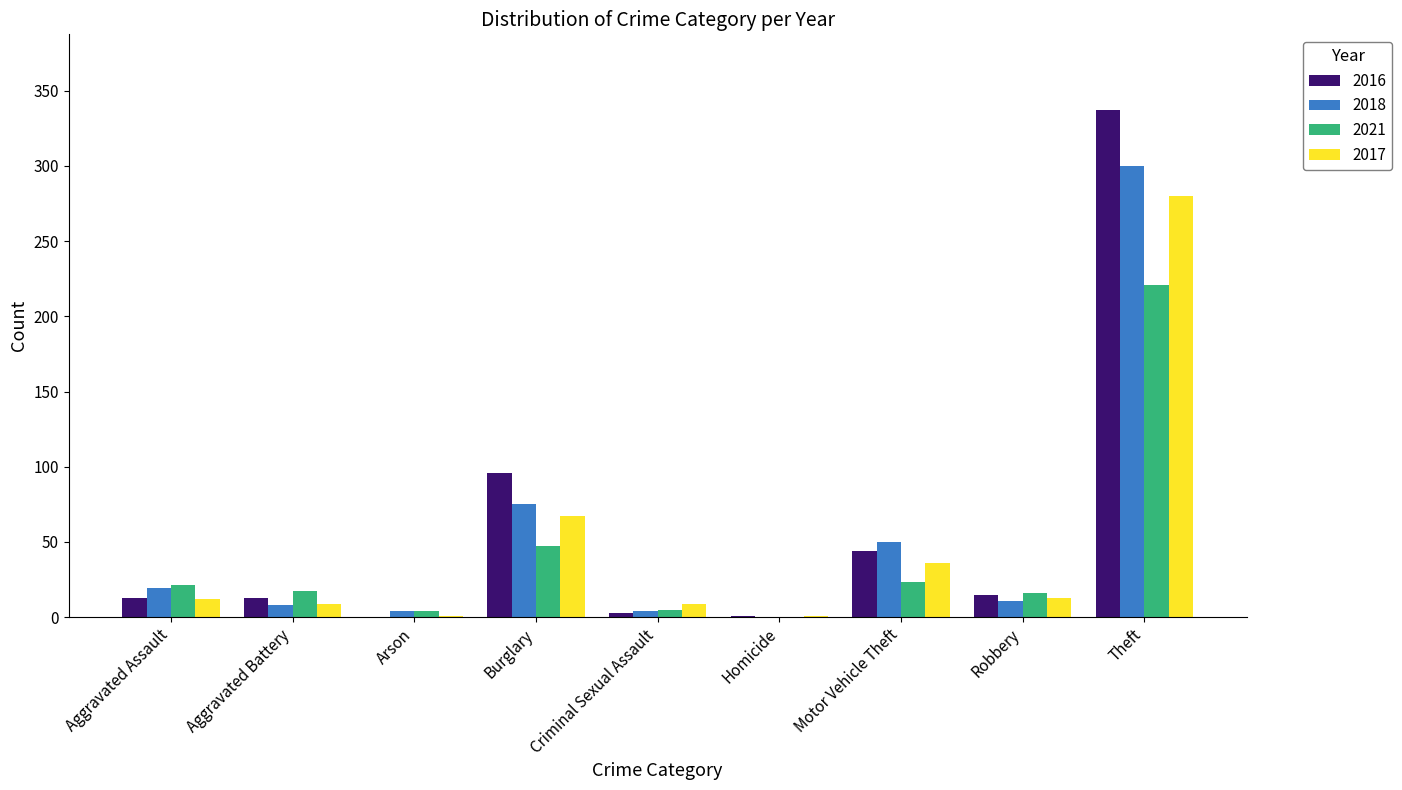

The 2016 series shows 37 at Burglary. True or false?

False